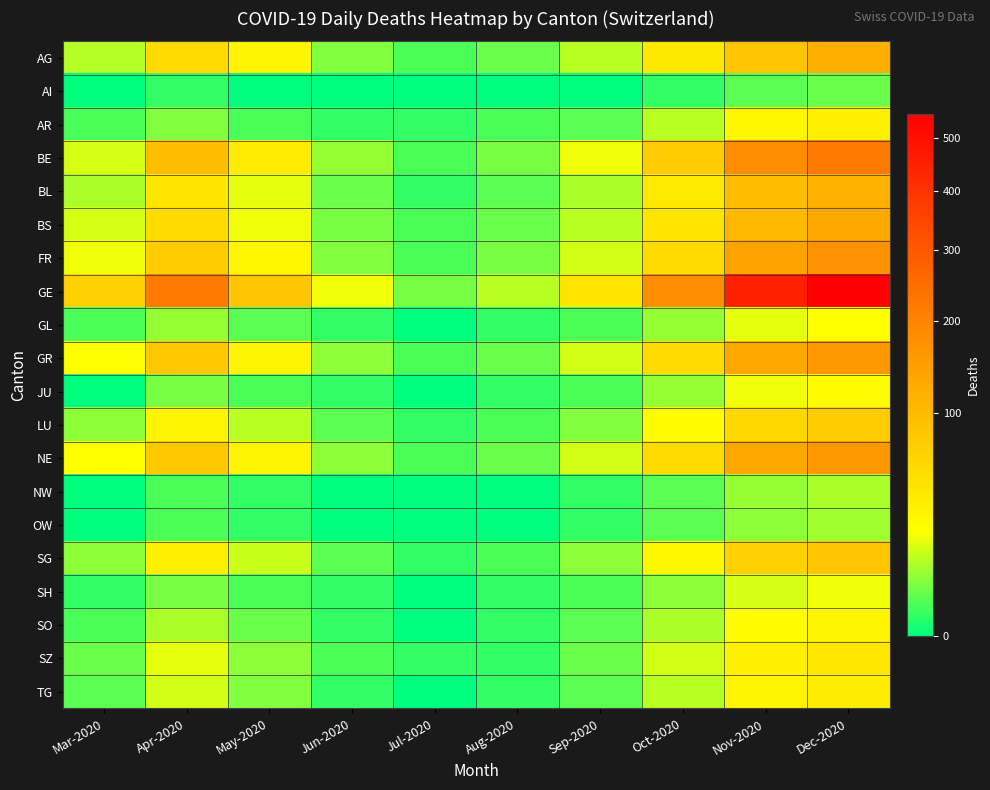

Rank the series at Nov-2020 from lowest to highest value.

AI, OW, NW, SH, GL, JU, SO, AR, TG, SZ, LU, SG, AG, BL, BS, GR, NE, FR, BE, GE